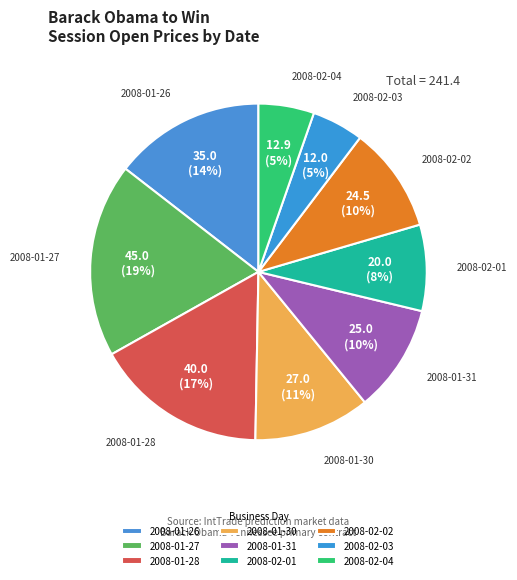

To the nearest percent, what portion does 2008-02-01 represent?

8%